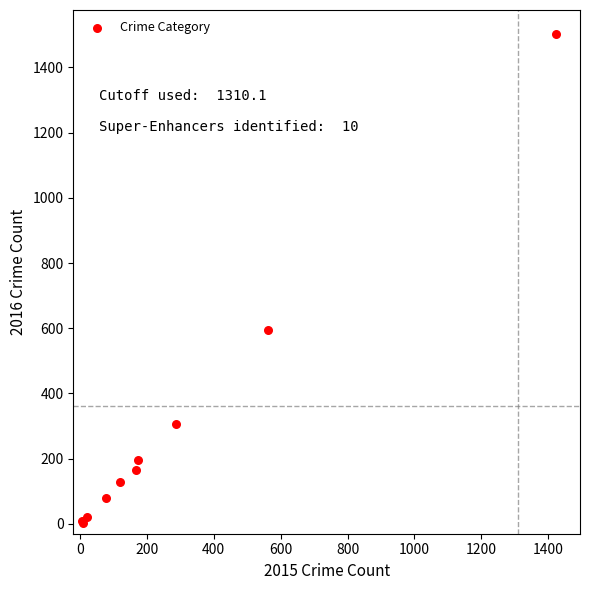

What Y value in the scatter plot is closest to 752?

594